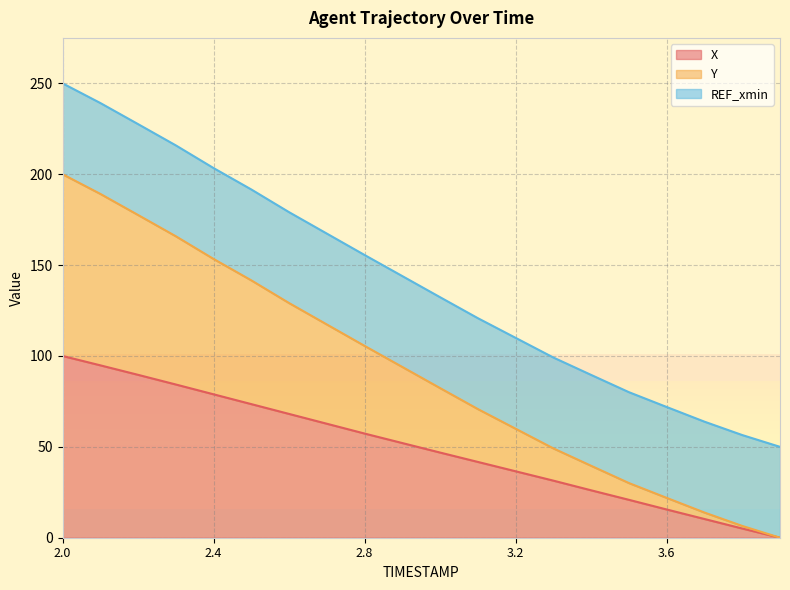

Is it true that Y equals 18.2 at 3.4?

False